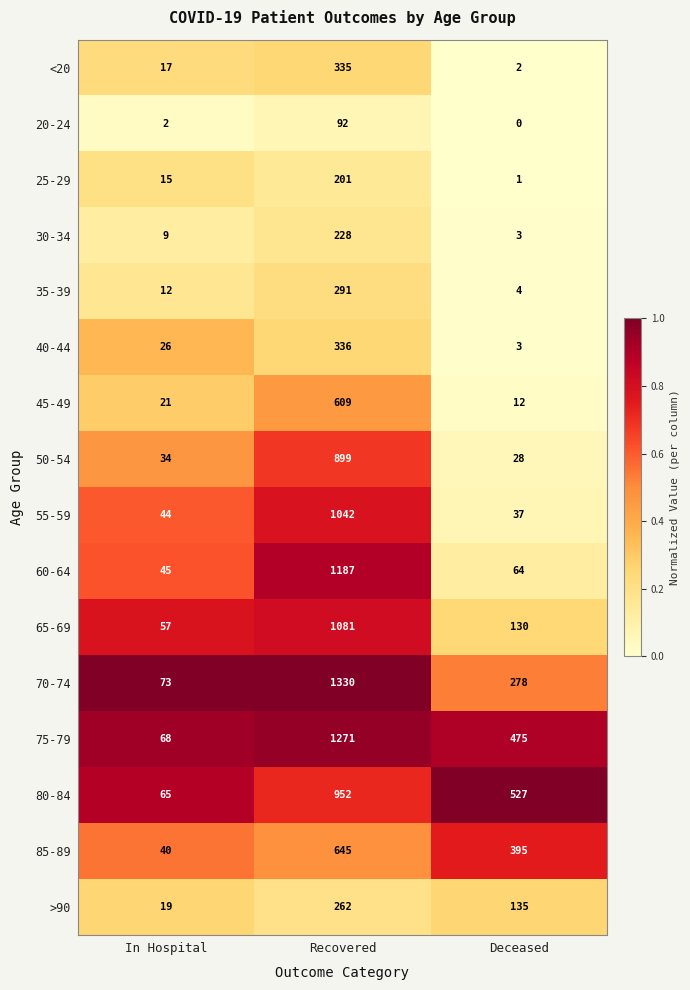

Which series has the widest spread of values?

70-74